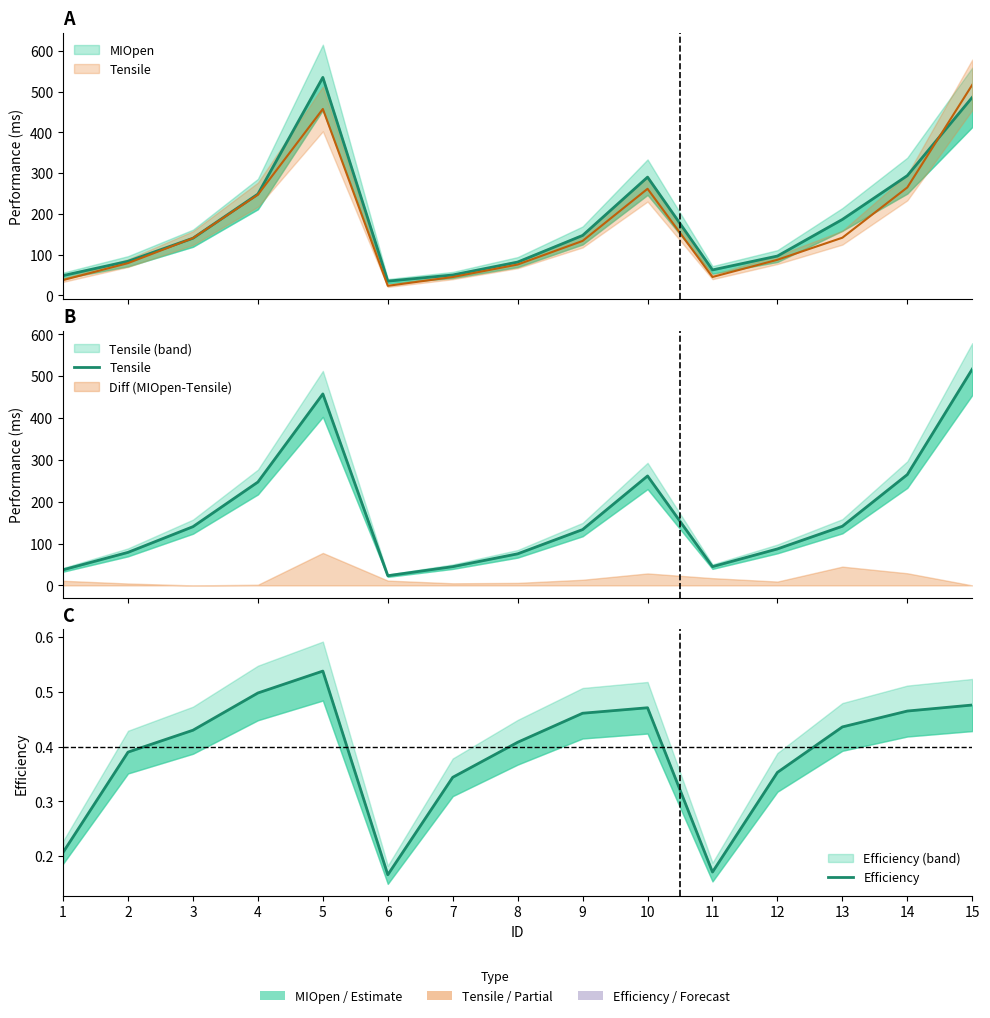

Is it true that Efficiency equals 0.5 at 10?

True